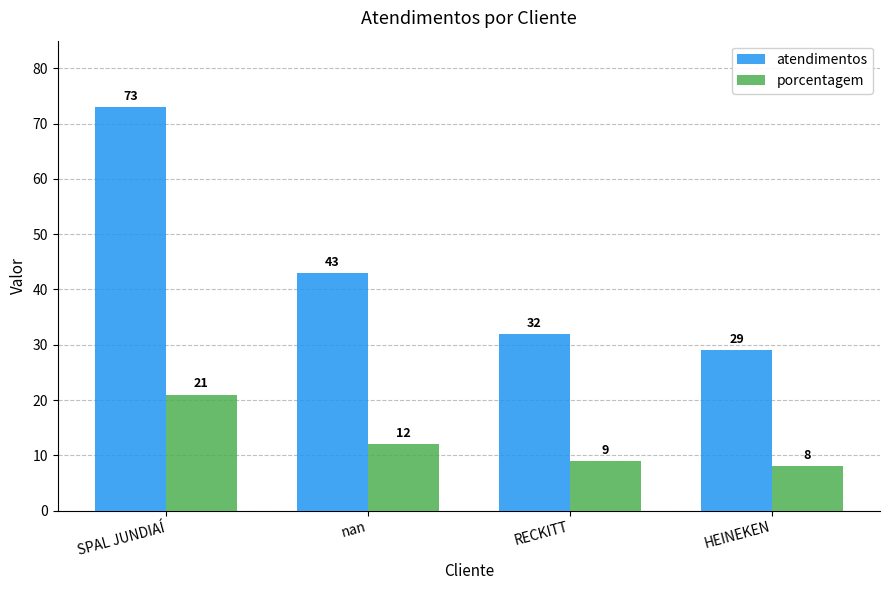

At which label does porcentagem first exceed 12?

SPAL JUNDIAÍ